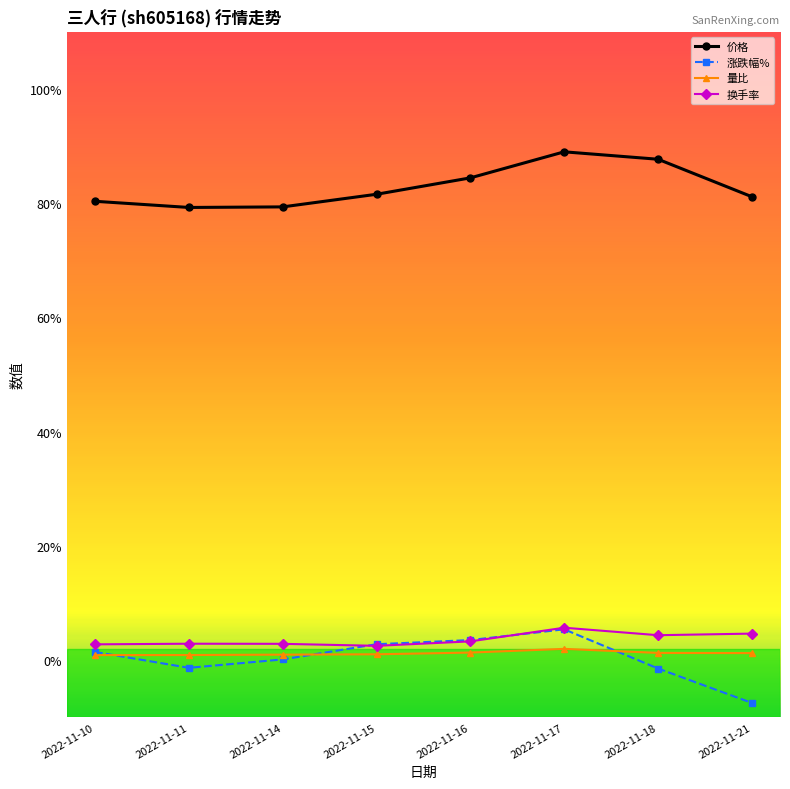

True or false: 换手率 and 价格 cross at least once.

False